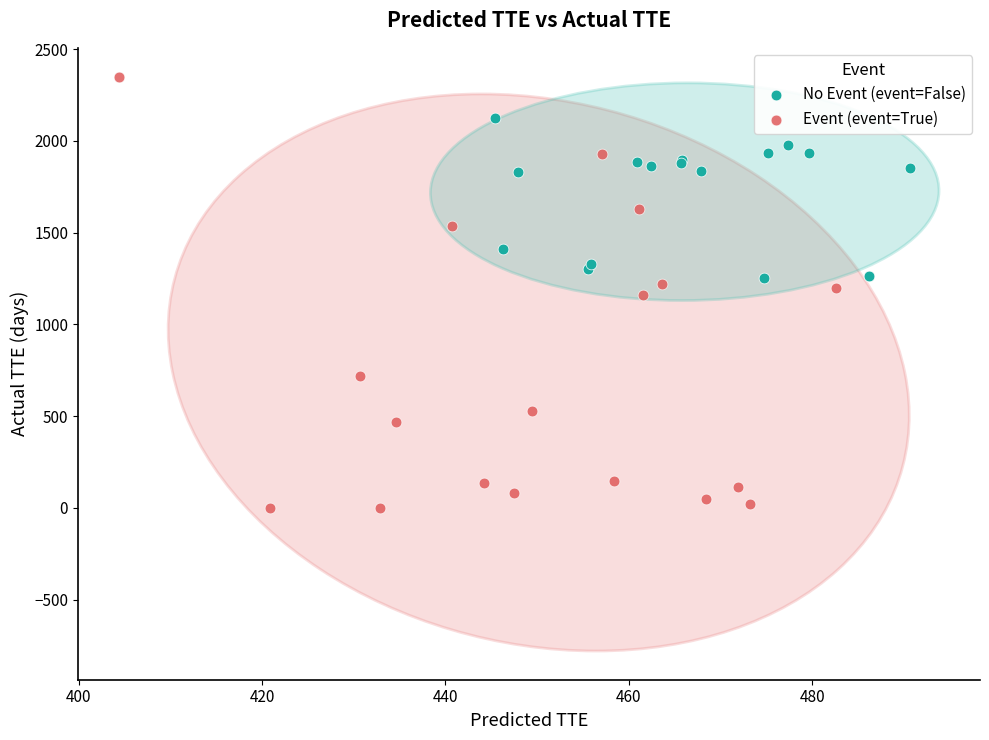

Which series reaches the maximum Y coordinate?

Event (event=True)